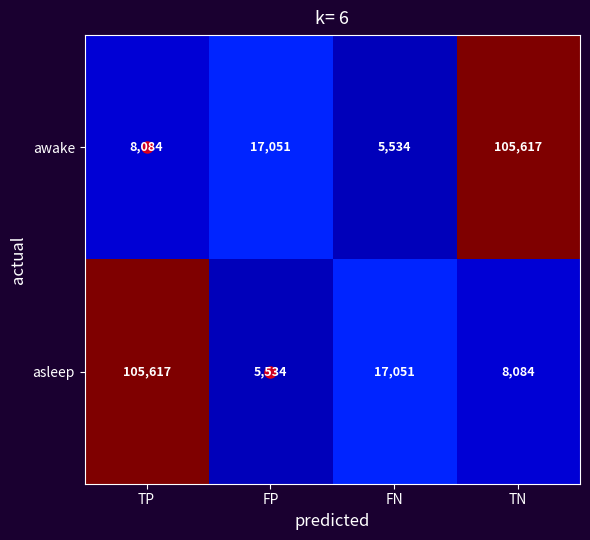

What is the minimum value shown in the chart?

5534